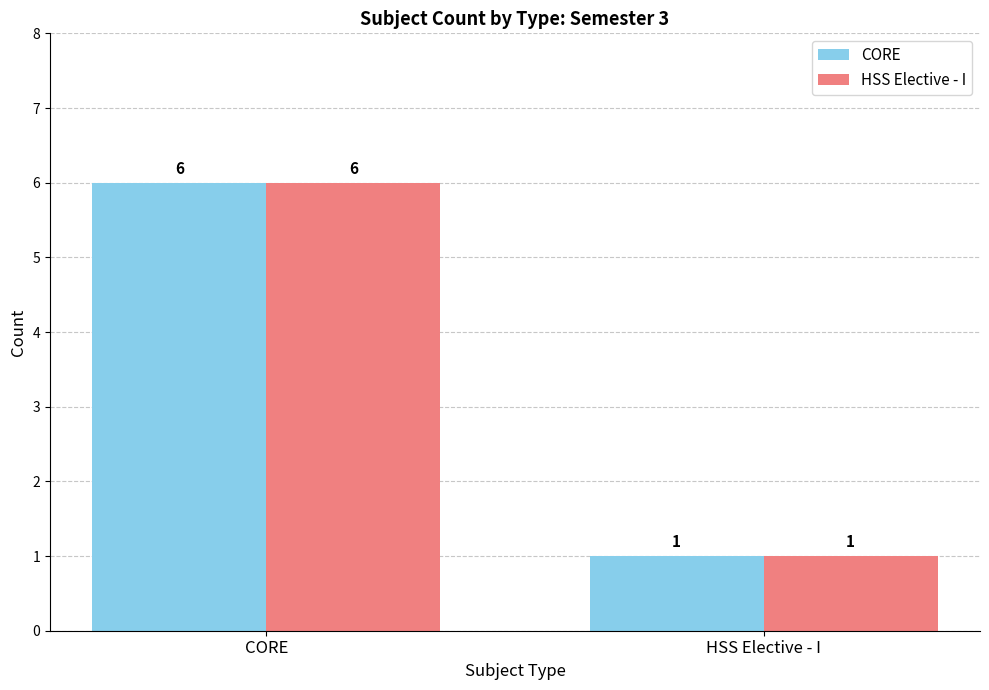

What is the difference between the CORE values at CORE and HSS Elective - I?

5